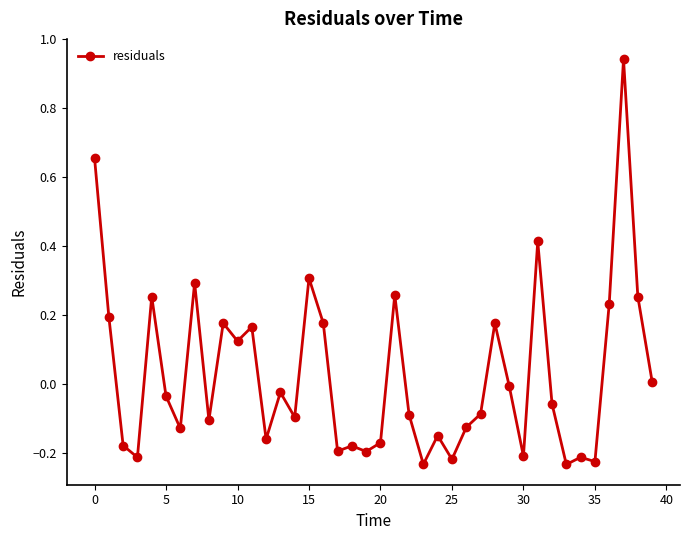

True or false: there are more than 1 points higher than both neighbors.

True